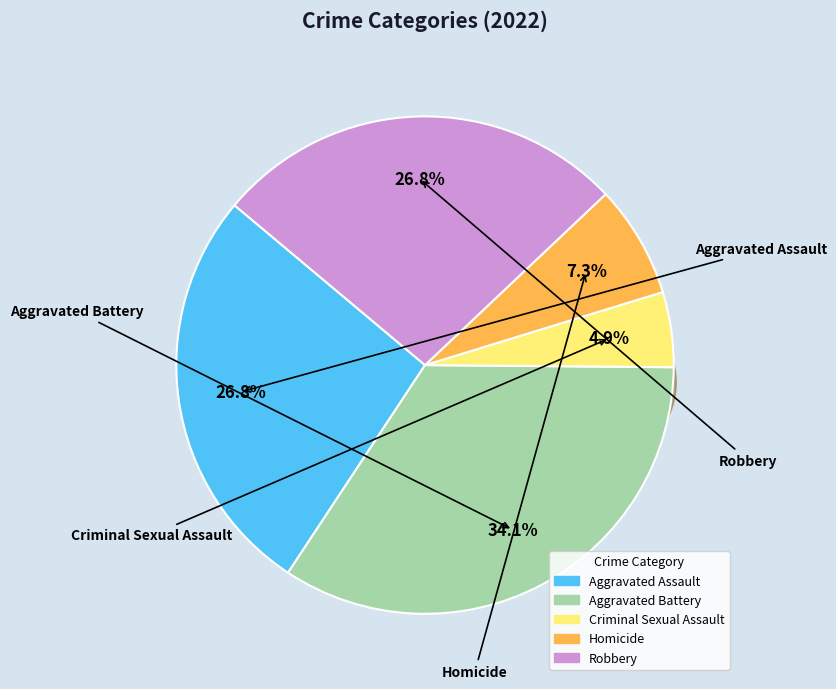

To the nearest percent, what portion does Robbery represent?

27%